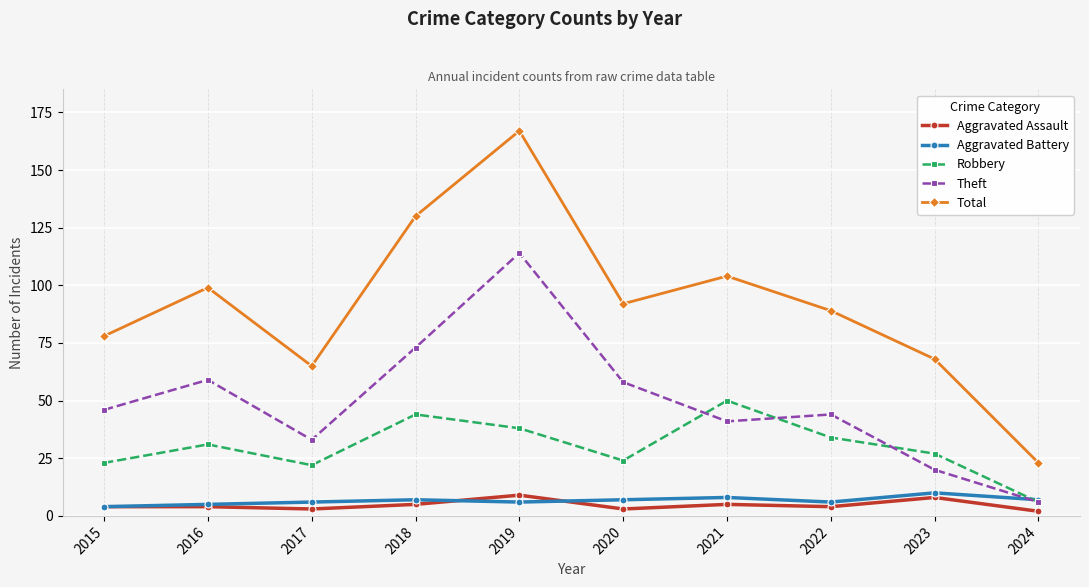

How many lines are shown in the chart?

5